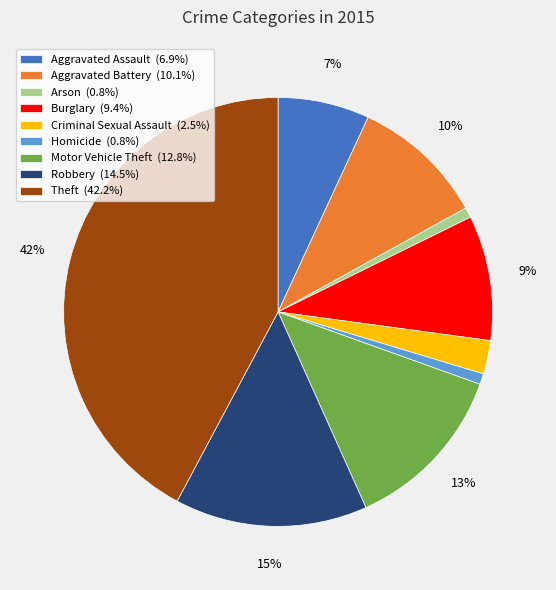

To the nearest percent, what is the difference between the Arson (0.8%) and Robbery (14.5%) slice percentages?

14%